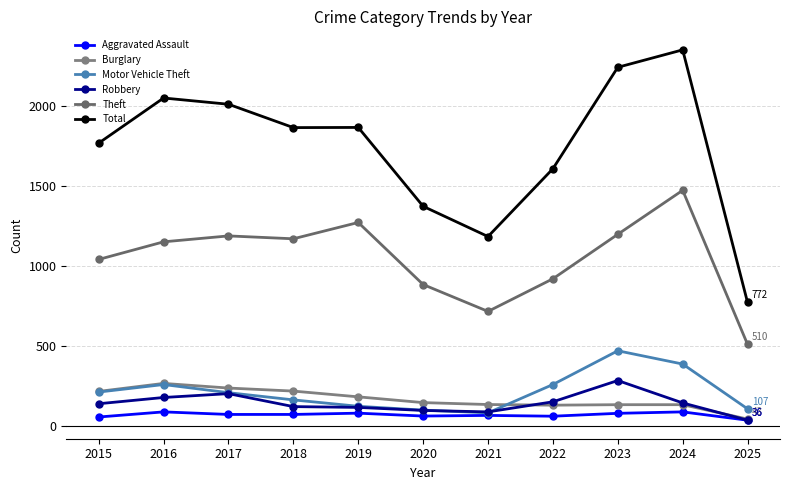

Which category has the highest value in the Total series?

2024